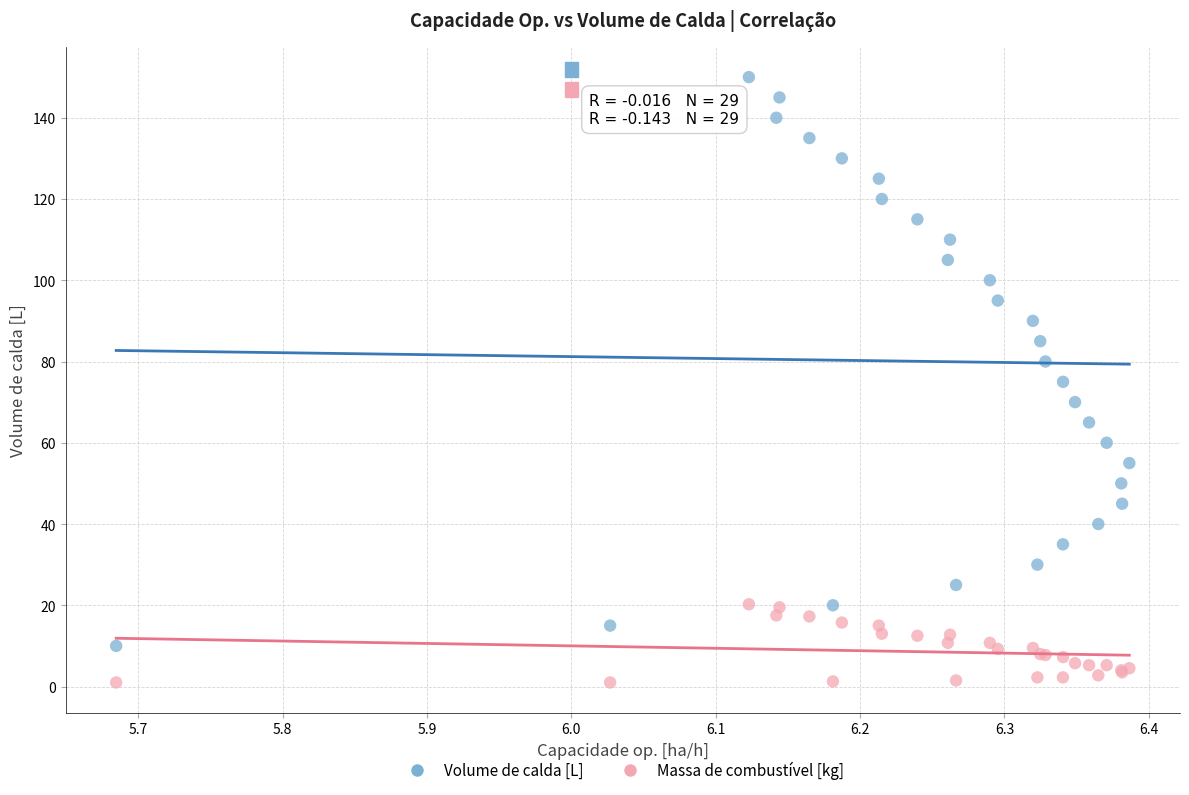

Which series reaches the minimum Y coordinate?

Massa de combustível [kg]